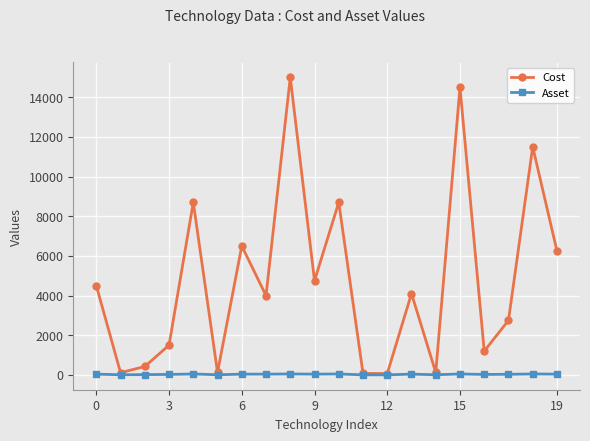

List the series in order of their peak value, lowest first.

Asset, Cost